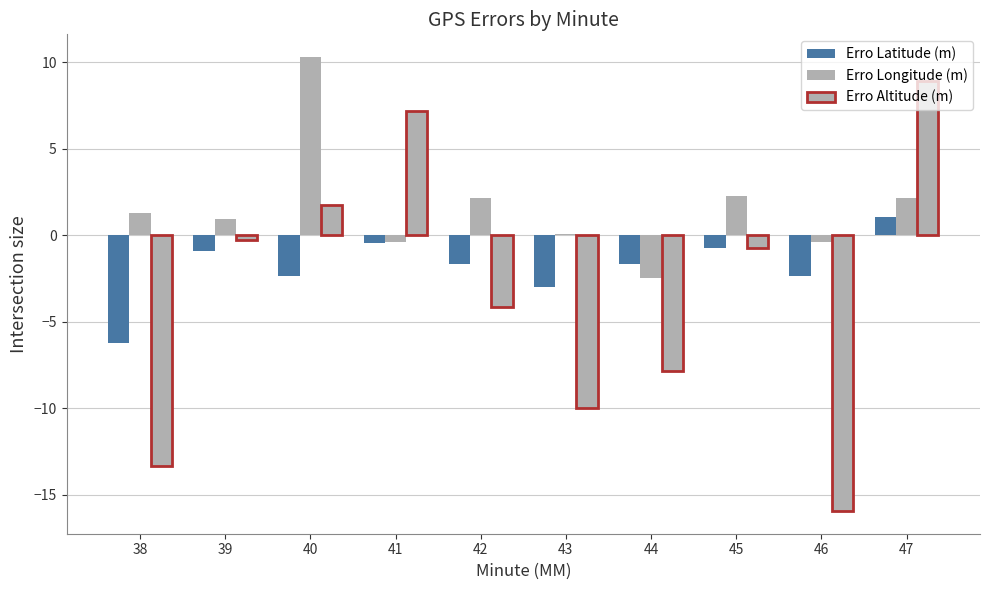

The Erro Altitude (m) series shows -0.3 at 39. True or false?

True